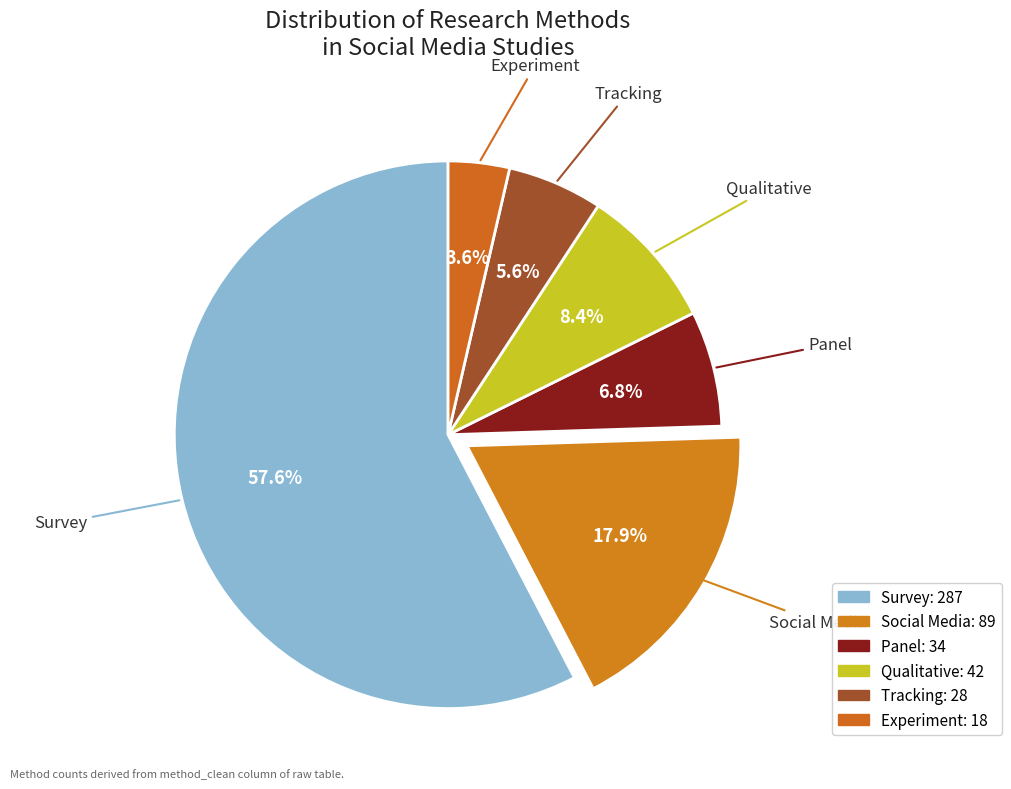

Which slice is the largest?

survey